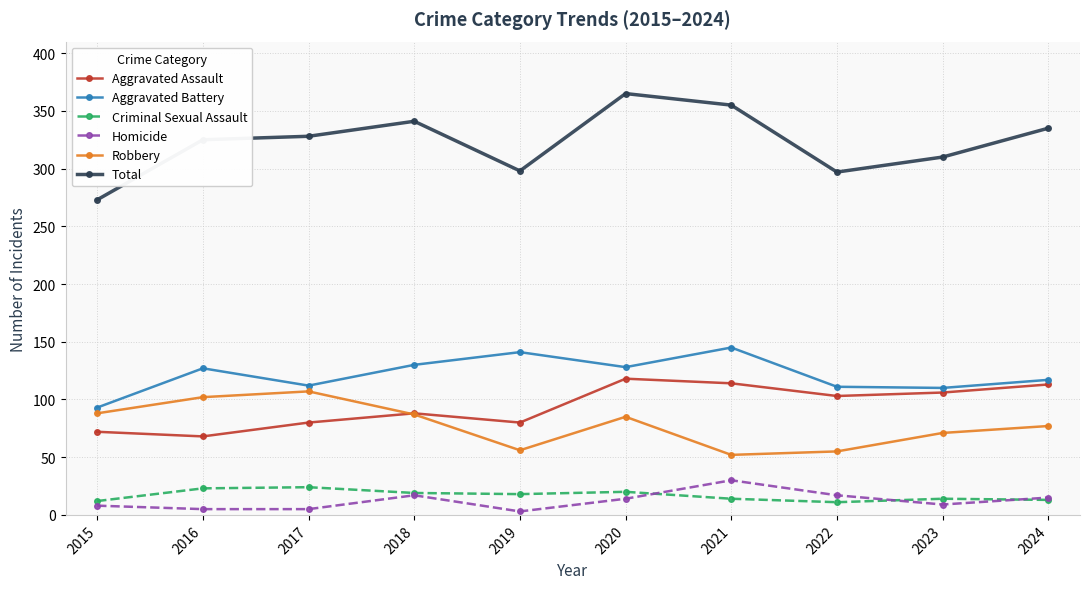

How many interior local valleys does the Robbery series have?

2